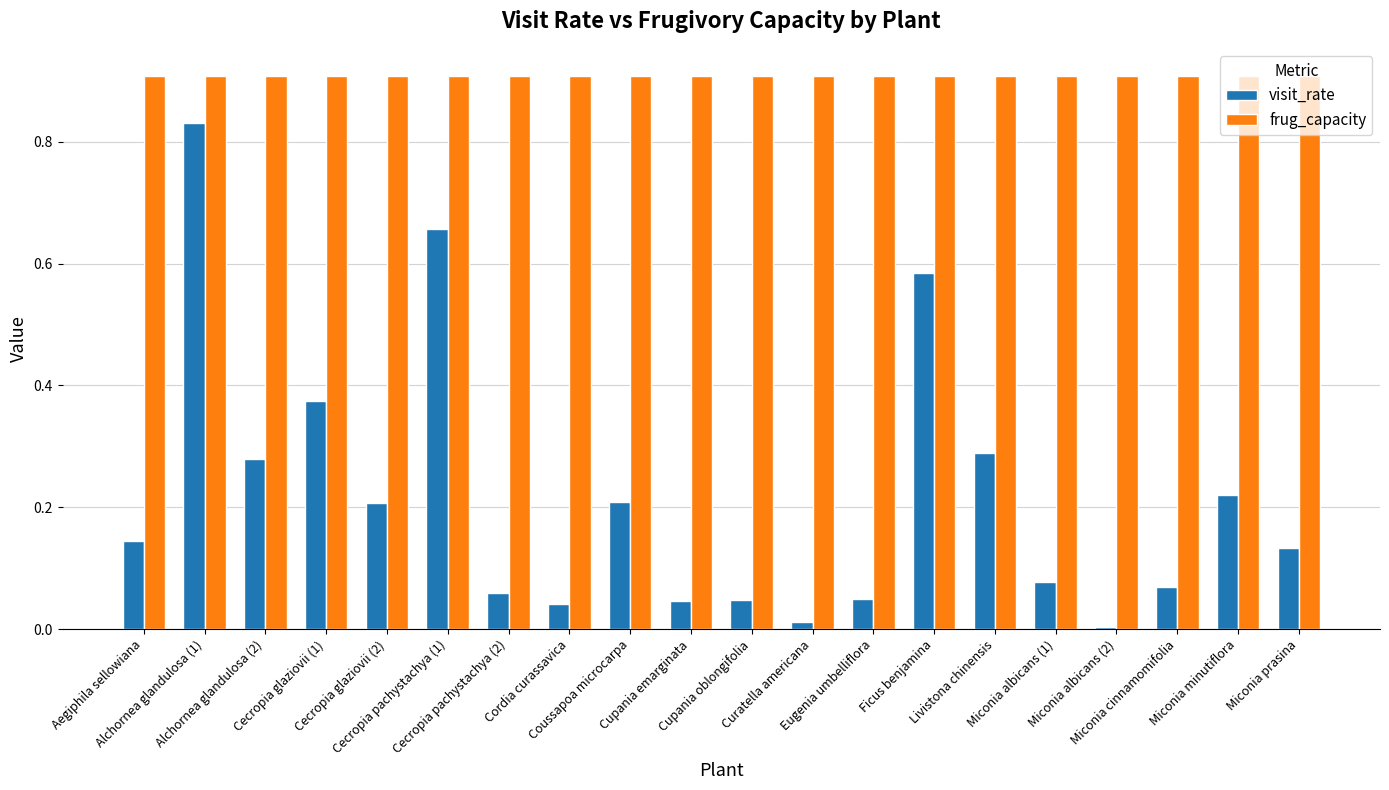

Rank the series by their average value, from highest to lowest.

frug_capacity, visit_rate